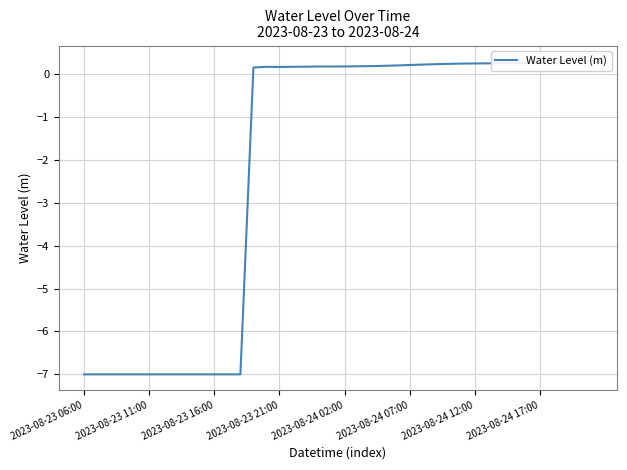

How many values are below zero?

13